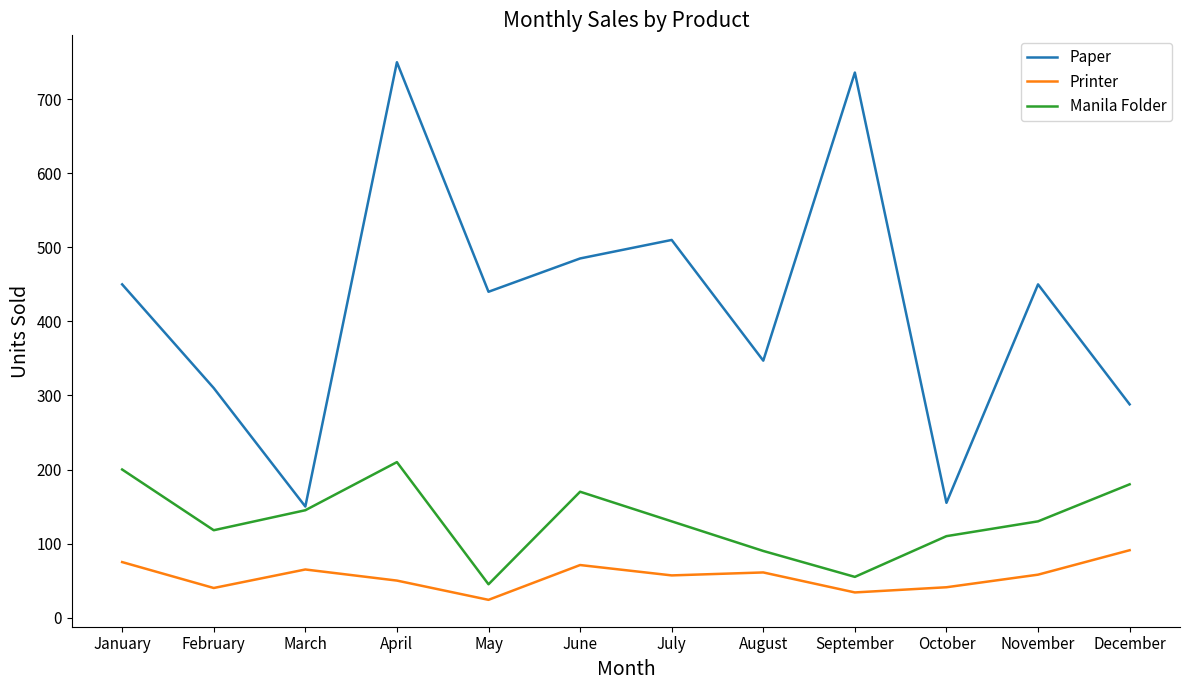

What is the highest value of the Paper series?

750